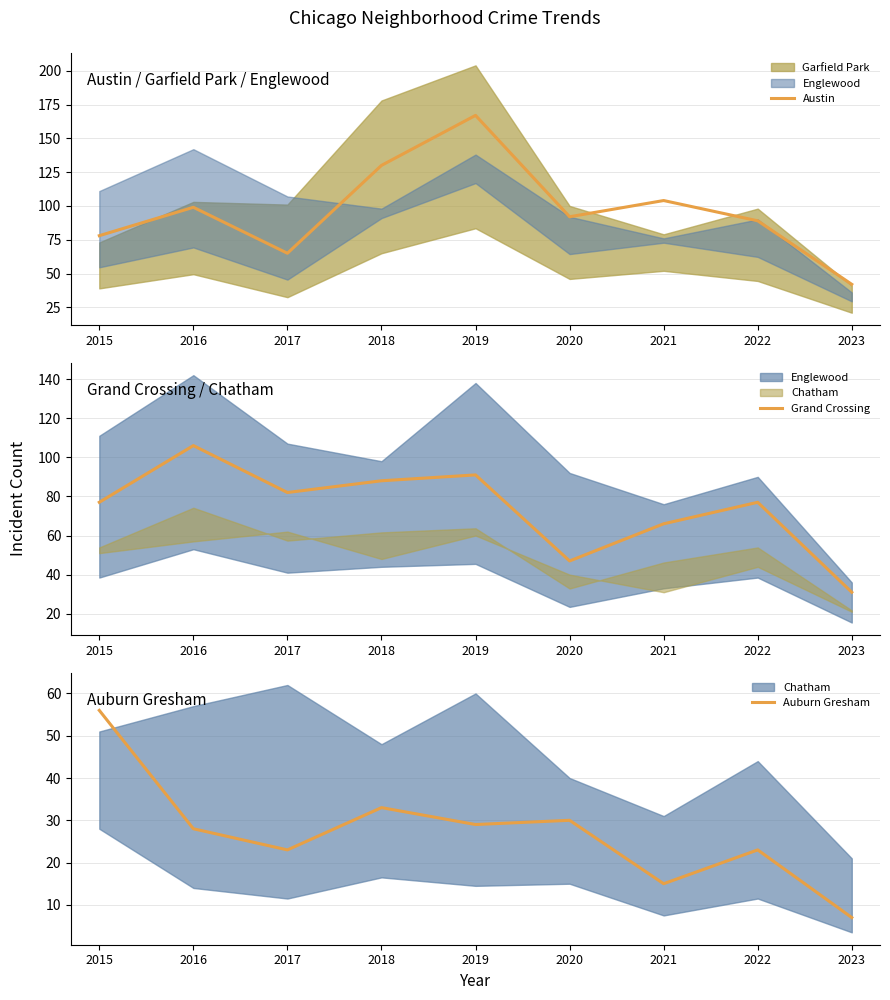

Rank the series at 2018 from lowest to highest value.

Auburn Gresham, Grand Crossing, Austin